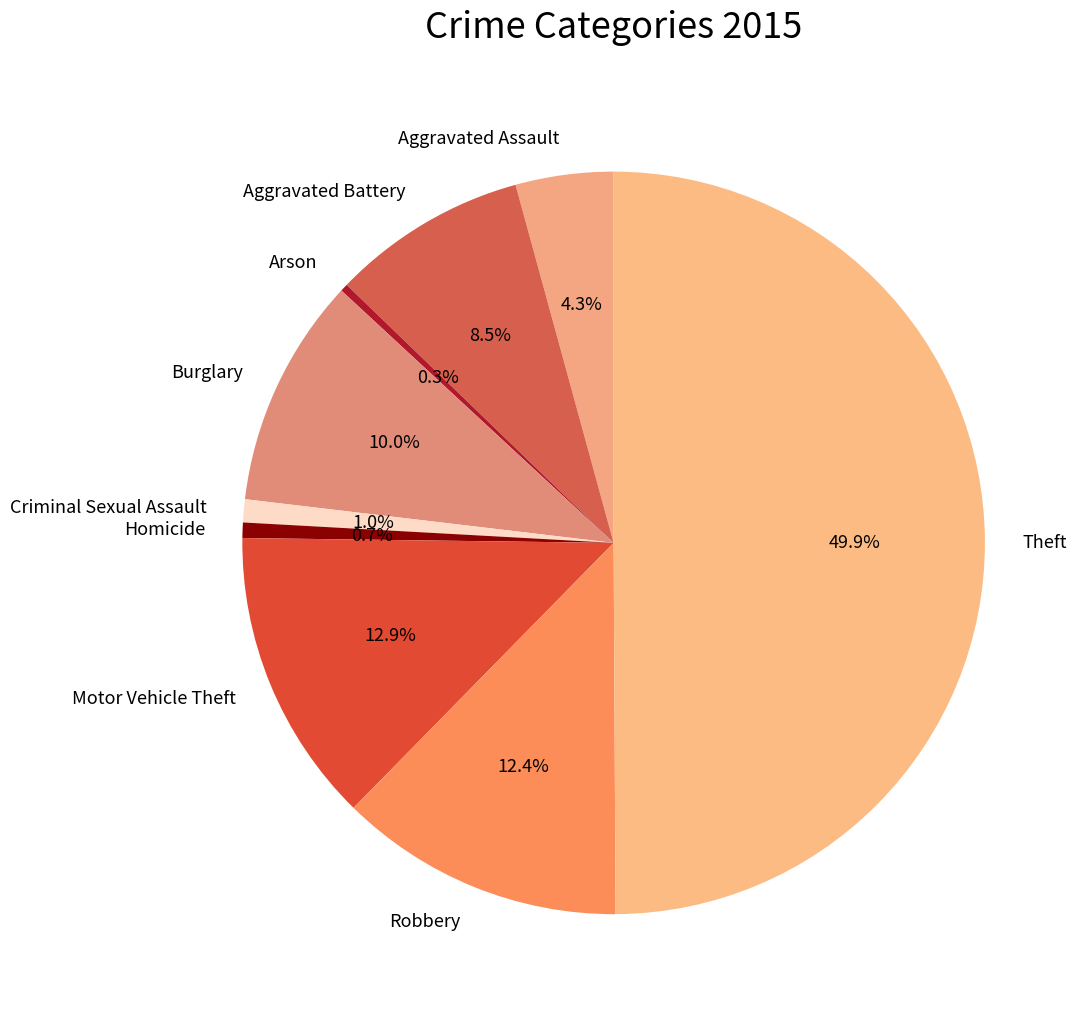

Count the number of slices in the pie.

9